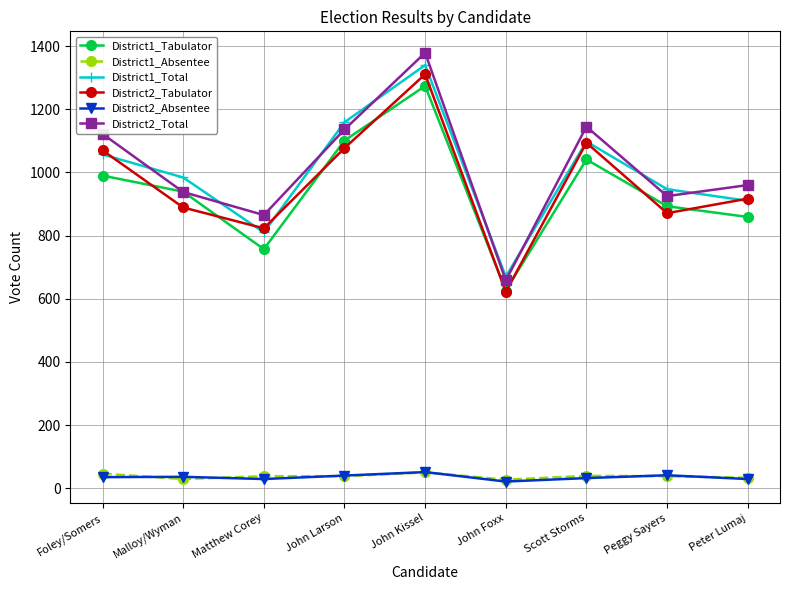

What is the value of the District2_Absentee point at the 7th from the left?

32